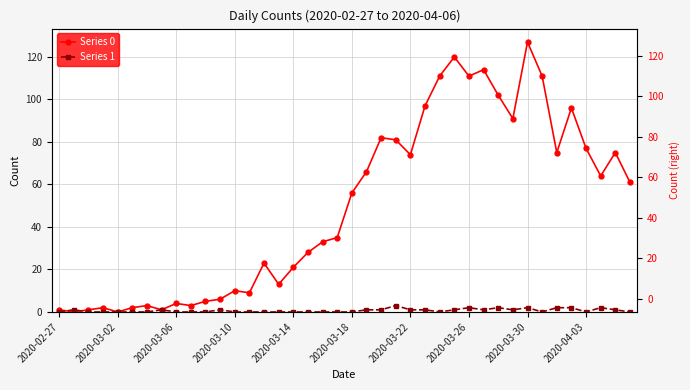

True or false: Series 0 has more than 2 interior local peaks.

True